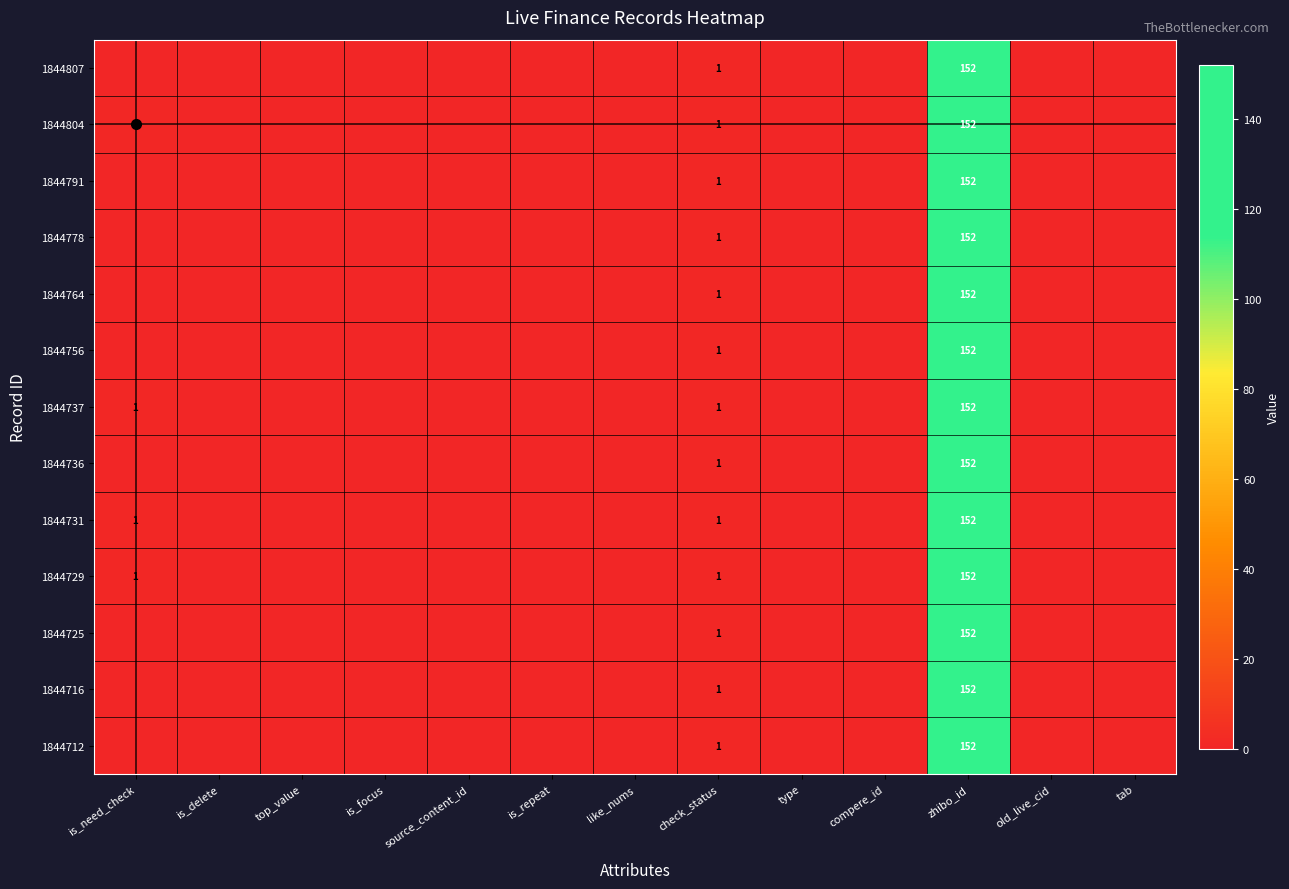

What is the sum of all 1844737 values?

154